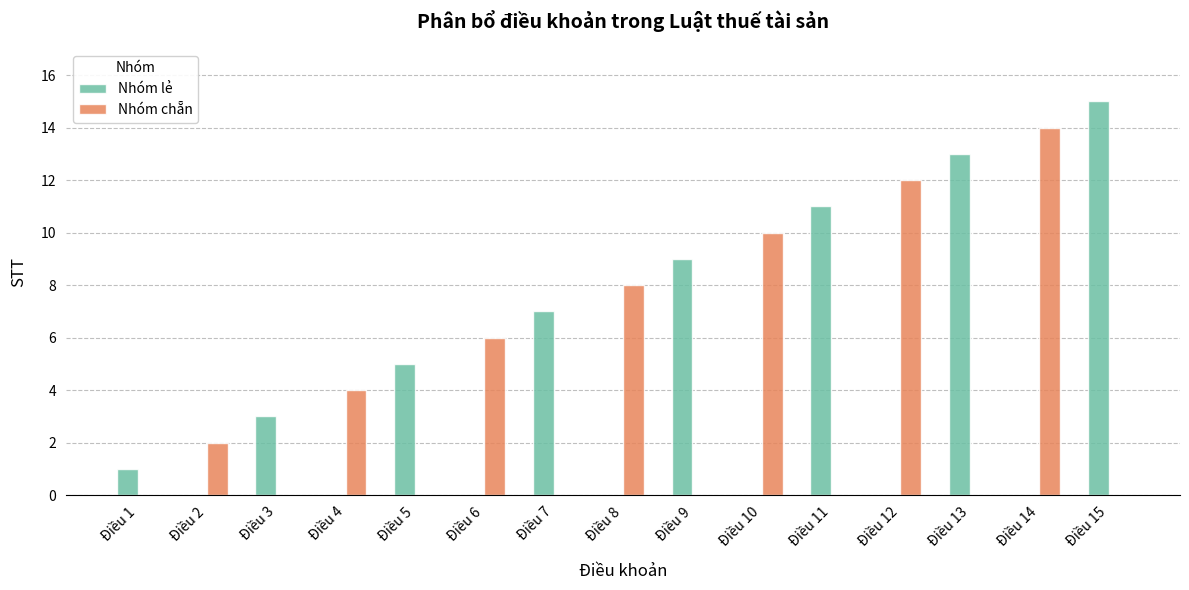

At which label does Nhóm lẻ reach its peak?

Điều 15